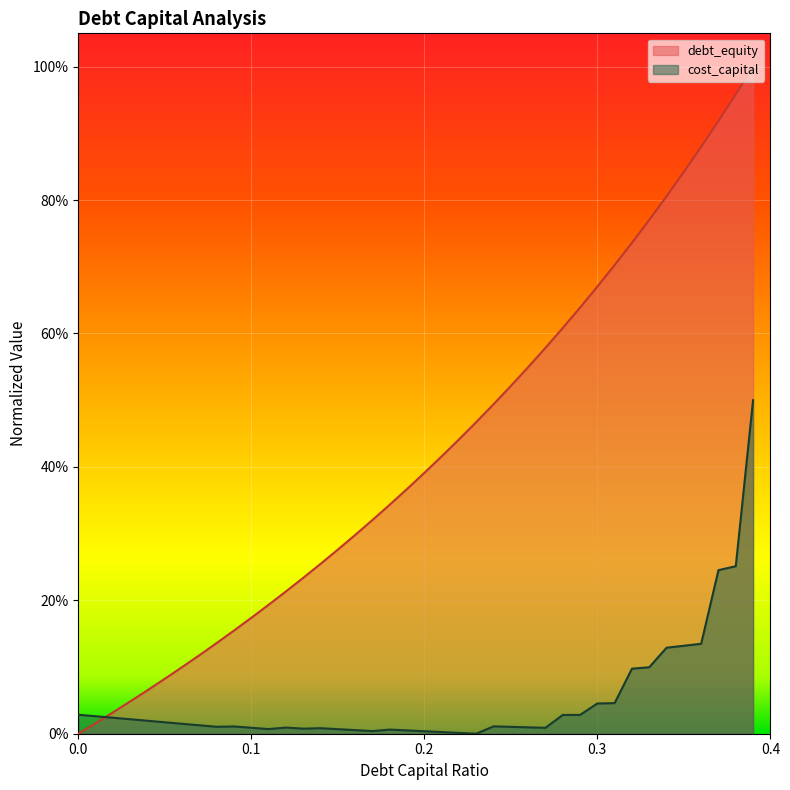

Where do cost_capital and debt_capital first cross each other?

0.01 and 0.02